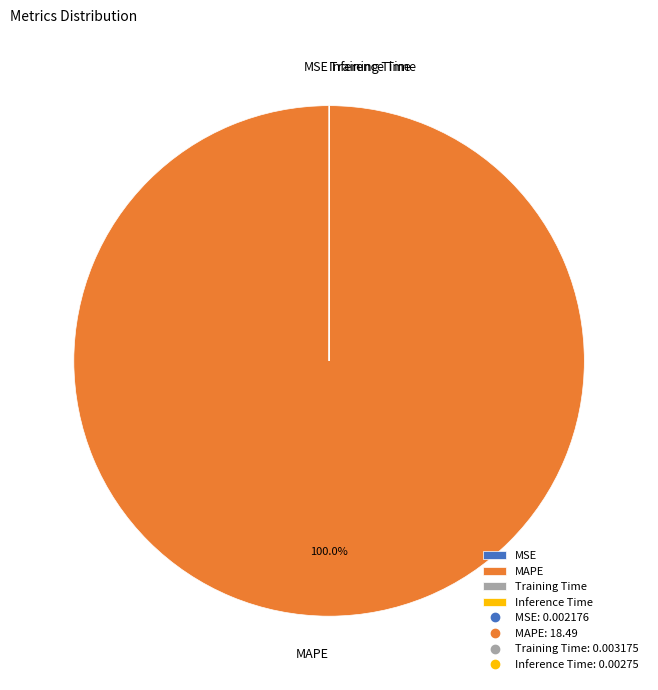

Is MAPE the majority of the pie?

Yes